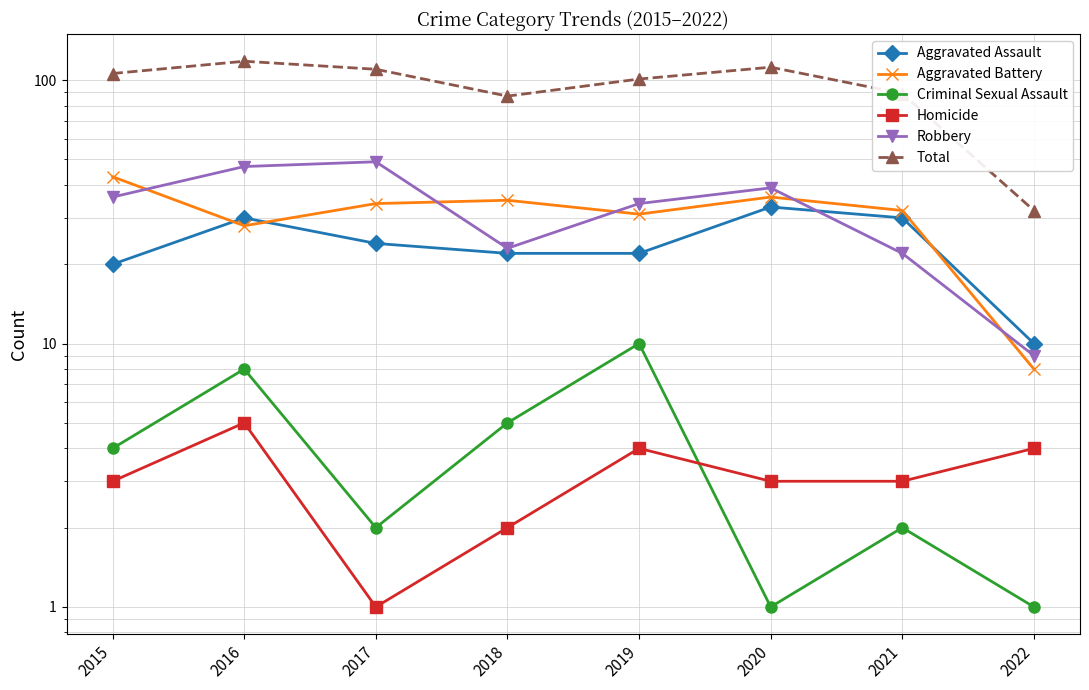

List the series in order of their peak value, highest first.

Total, Robbery, Aggravated Battery, Aggravated Assault, Criminal Sexual Assault, Homicide